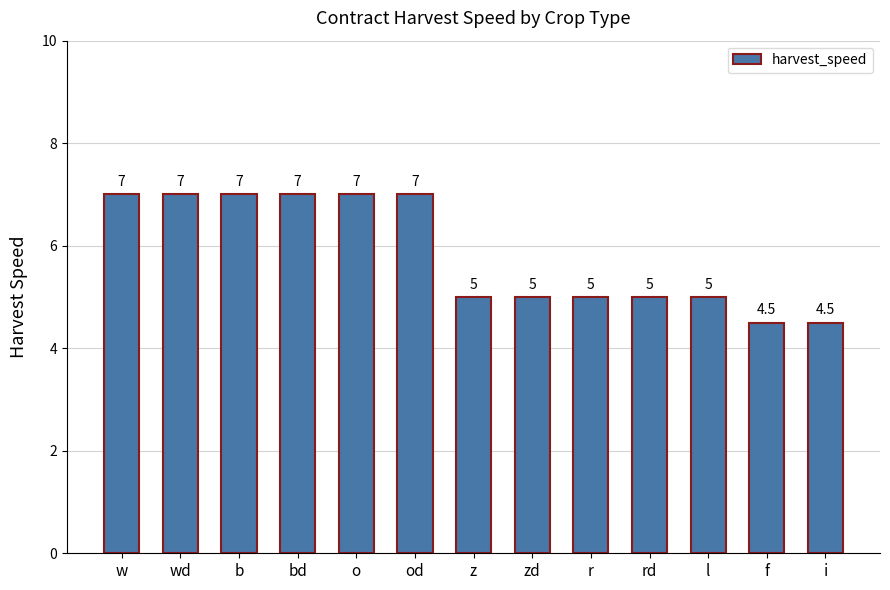

Reading left to right, list all the values displayed in this chart.

w=7.0	wd=7.0	b=7.0	bd=7.0	o=7.0	od=7.0	z=5.0	zd=5.0	r=5.0	rd=5.0	l=5.0	f=4.5	i=4.5